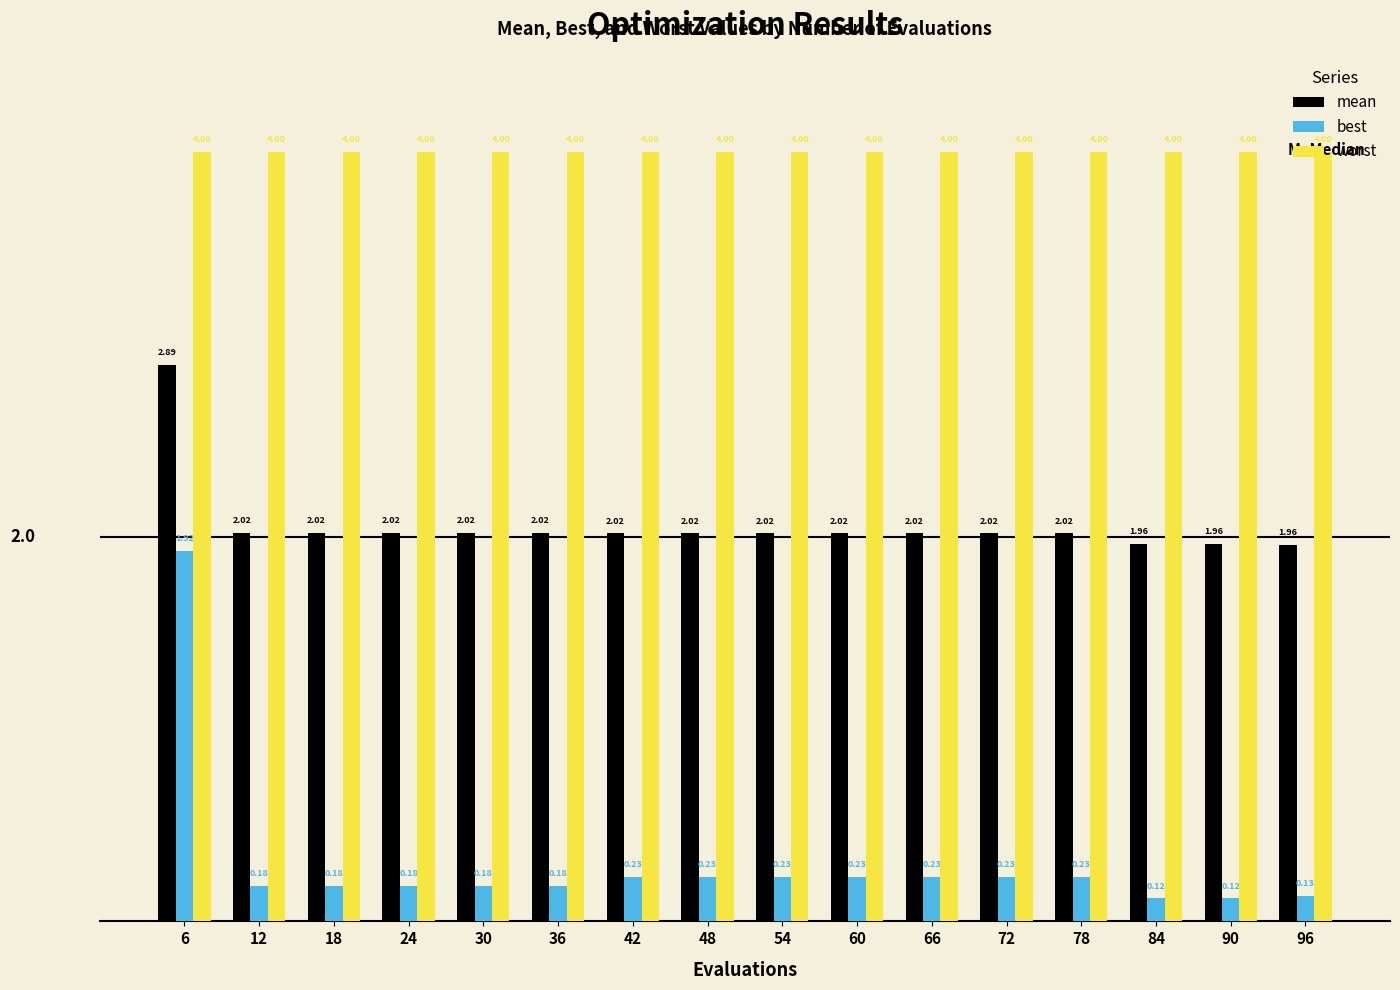

What is the difference between the highest and lowest values at 96?

3.9